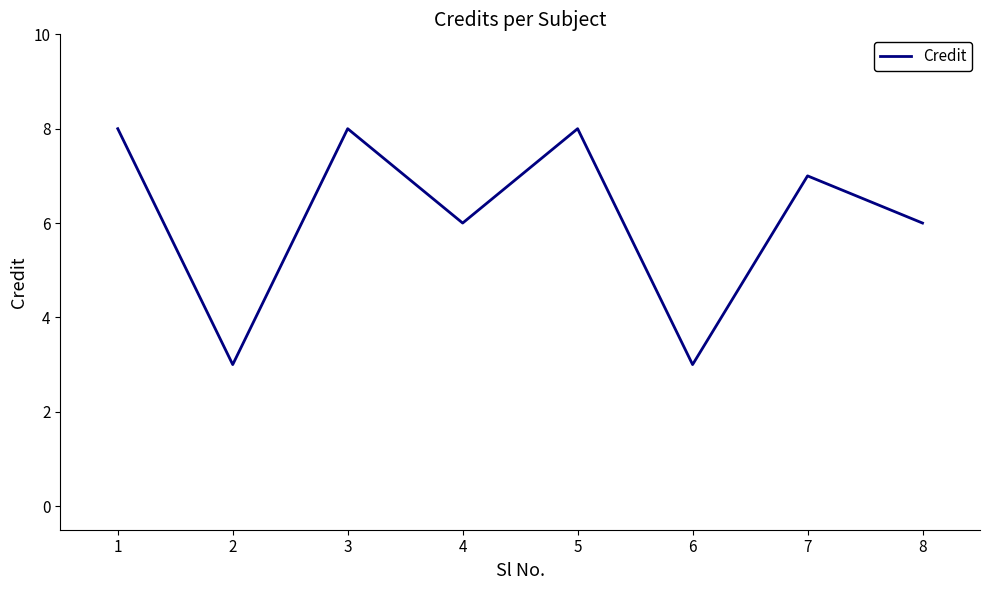

Is it true that the value at 7 is 11?

False